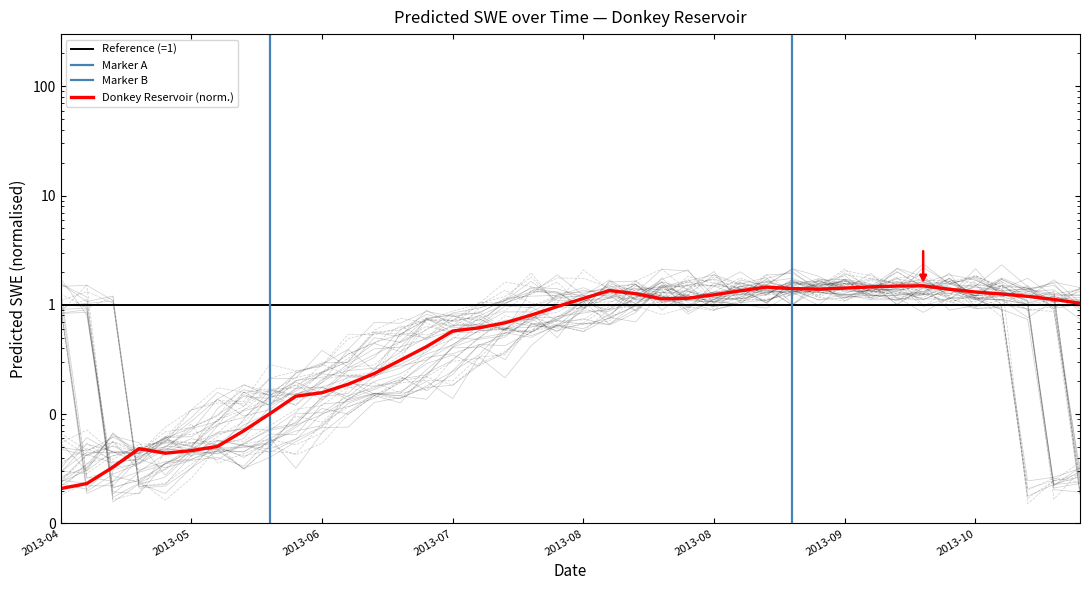

Reading left to right, list all the values displayed in this chart.

0.0	0.0	0.0	0.0	0.0	0.0	0.1	0.1	0.1	0.1	0.2	0.2	0.2	0.3	0.4	0.6	0.6	0.7	0.8	1.0	1.1	1.4	1.3	1.1	1.1	1.2	1.3	1.5	1.4	1.4	1.4	1.5	1.5	1.5	1.4	1.3	1.3	1.2	1.1	1.0